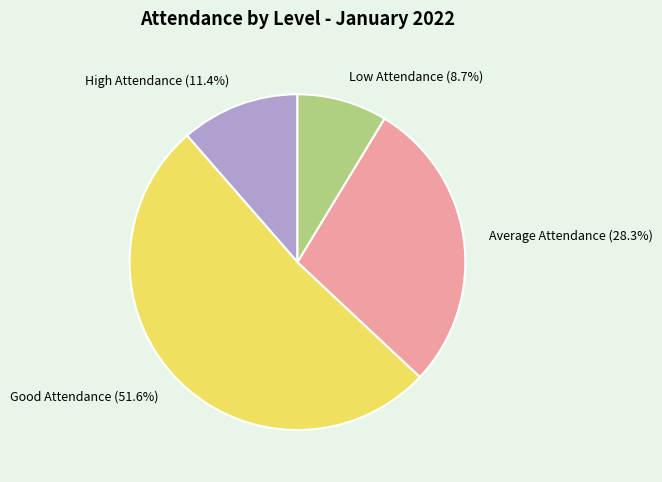

Is there a majority slice in this chart?

Yes